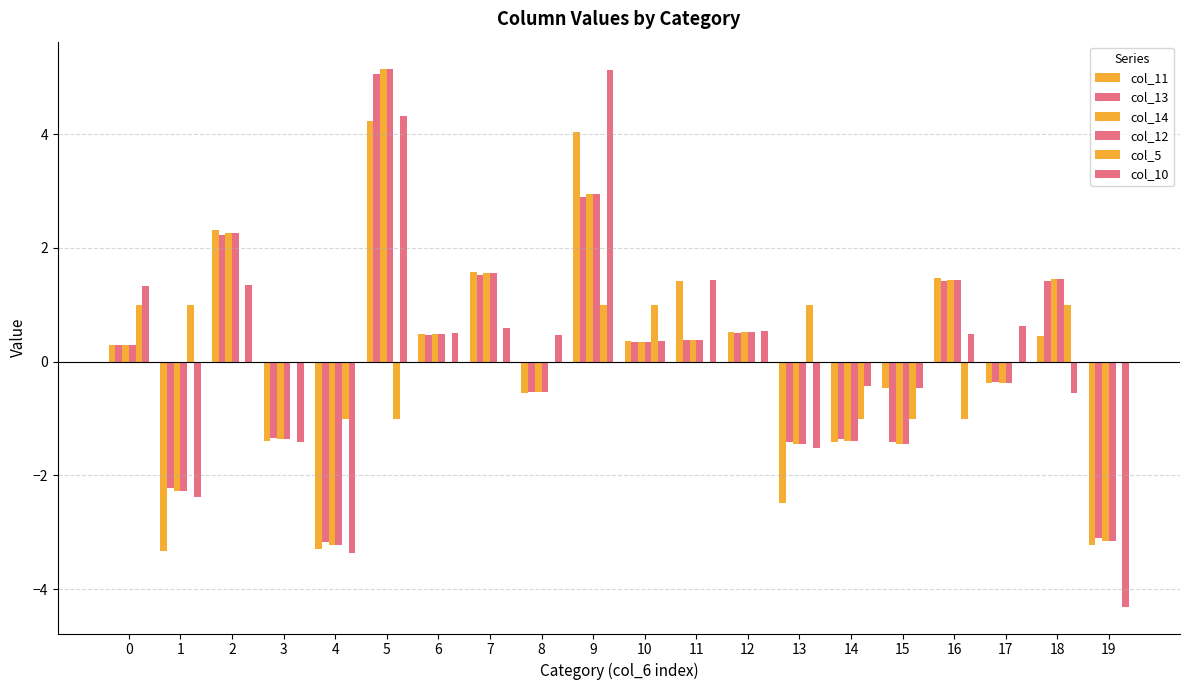

Count the number of categories in the chart.

20